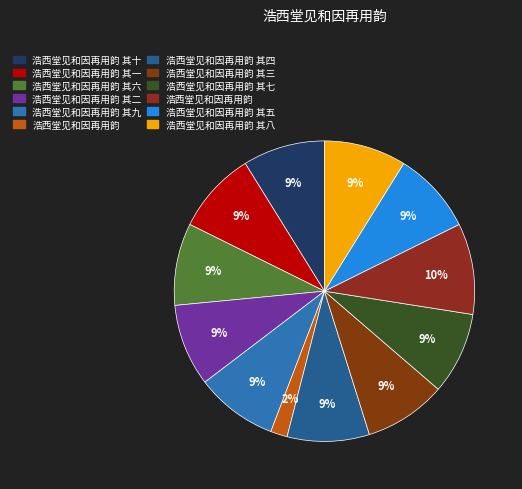

Which category has the smallest portion of the pie?

浩西堂见和因再用韵